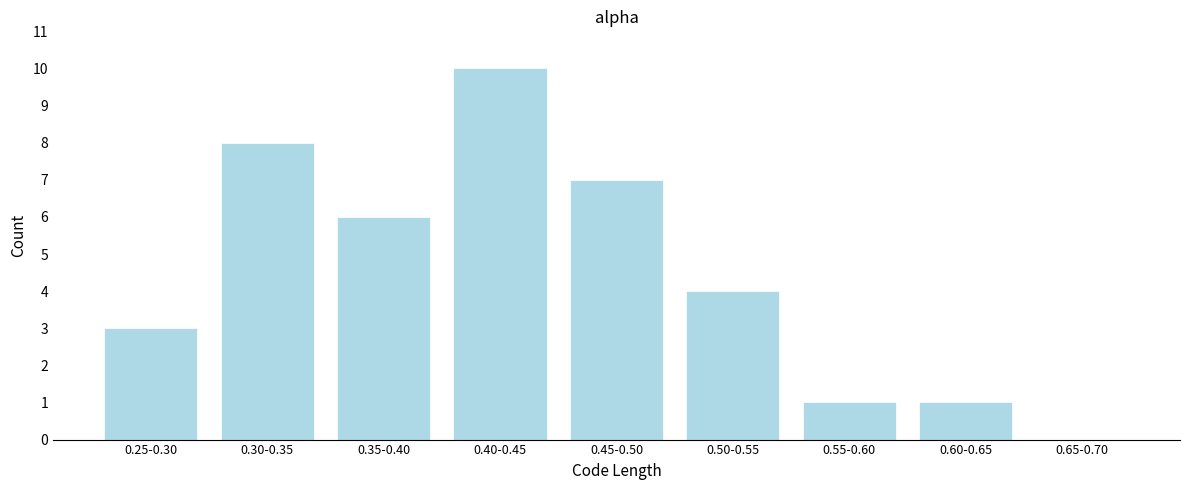

Reading right to left, extract all data points from this chart.

0.65-0.70=0	0.60-0.65=1	0.55-0.60=1	0.50-0.55=4	0.45-0.50=7	0.40-0.45=10	0.35-0.40=6	0.30-0.35=8	0.25-0.30=3